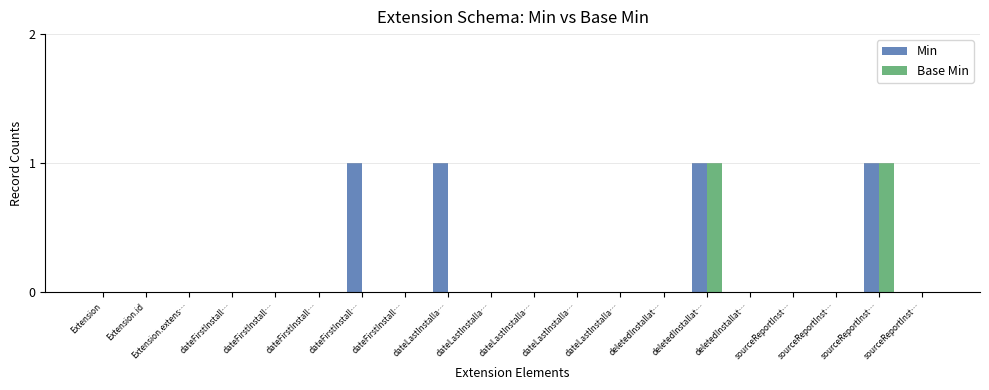

What are all the series names shown in the legend?

Min, Base Min